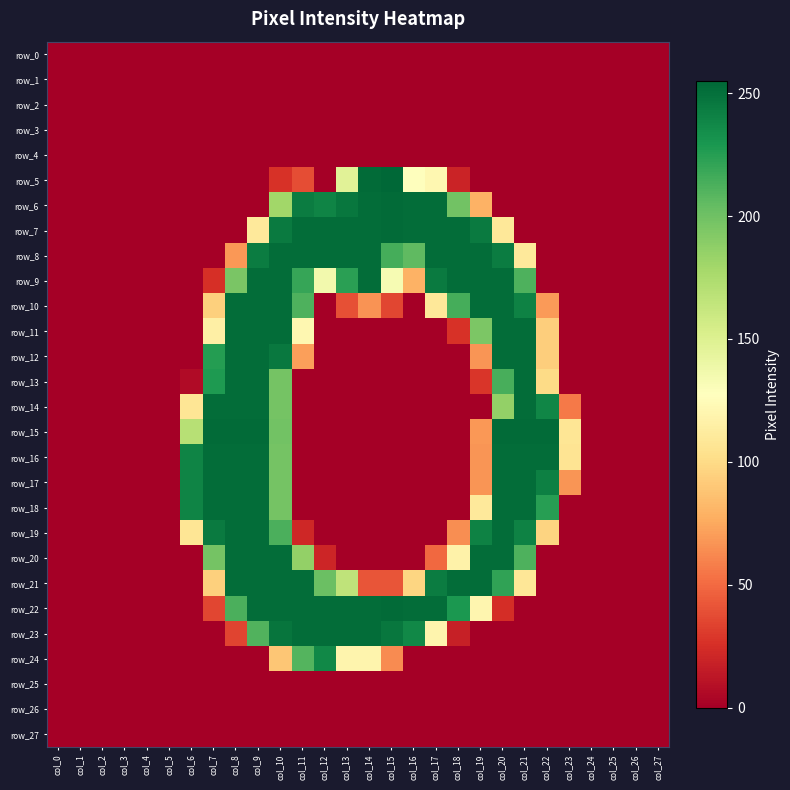

At how many categories does at least one series exceed 10?

18